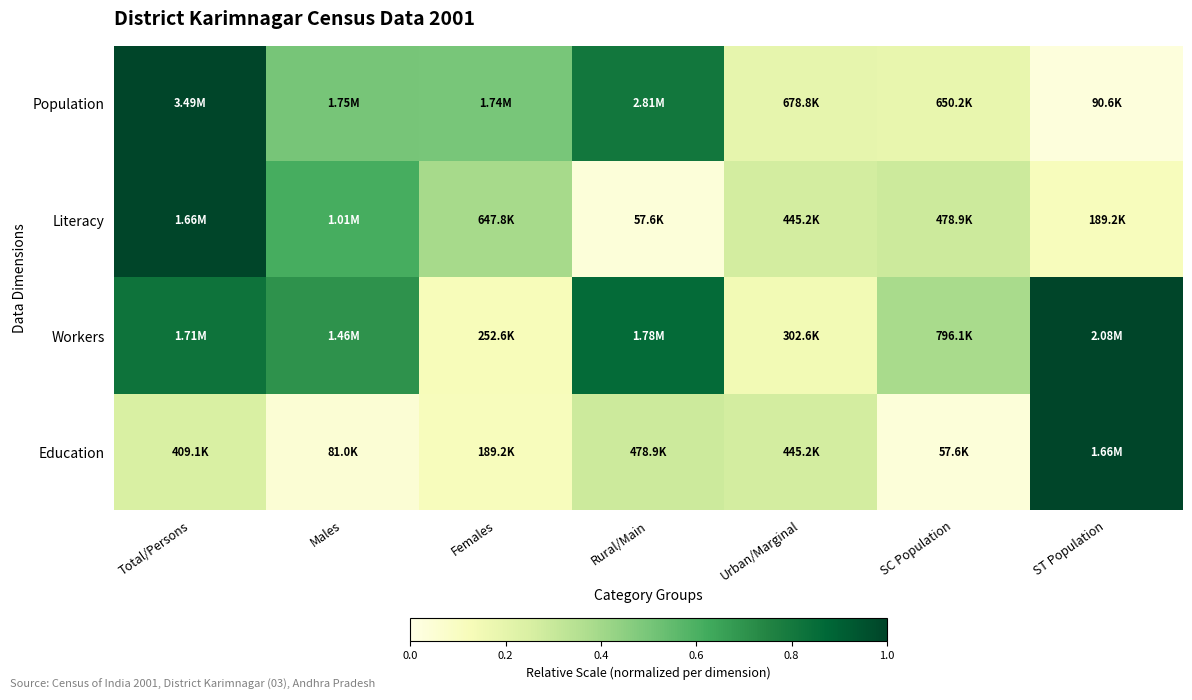

What is the total value across all series at ST Population?

2.1